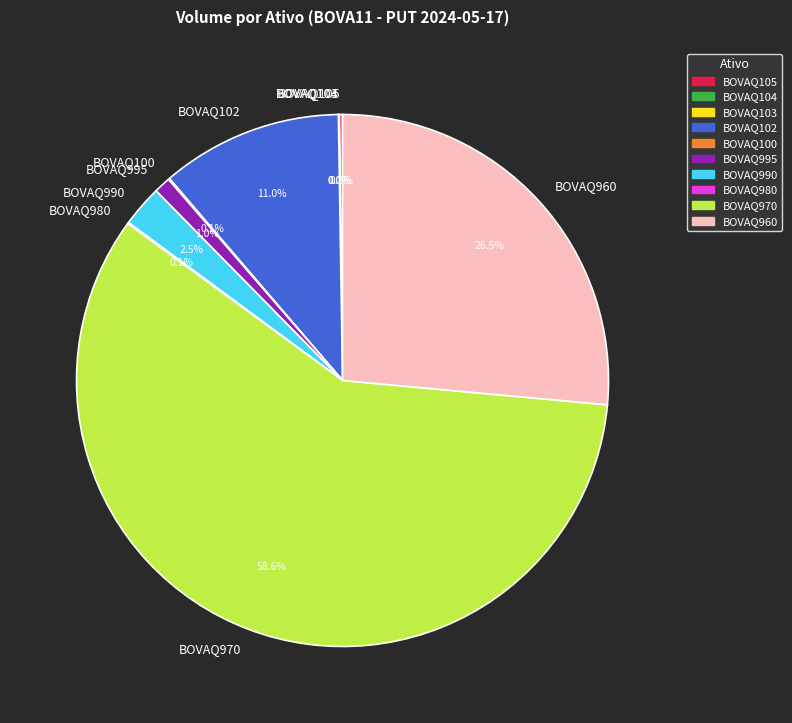

What is the majority slice?

BOVAQ970